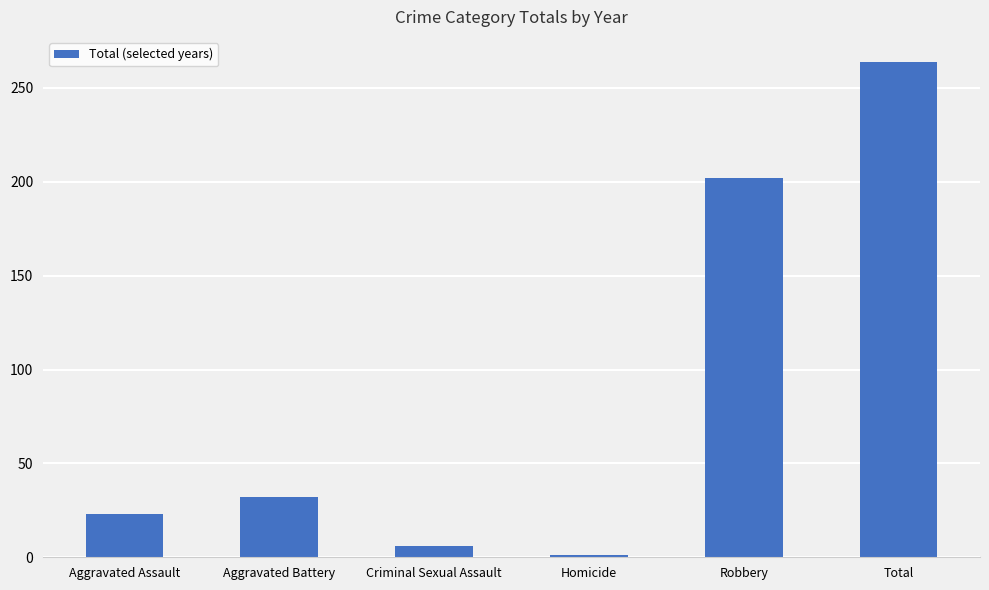

What position from the right is Total?

1